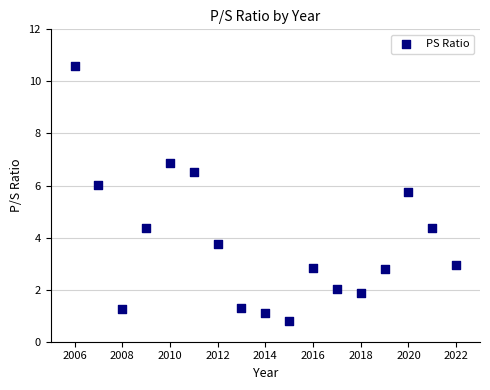

What is the range of X values (max minus min)?

16.0